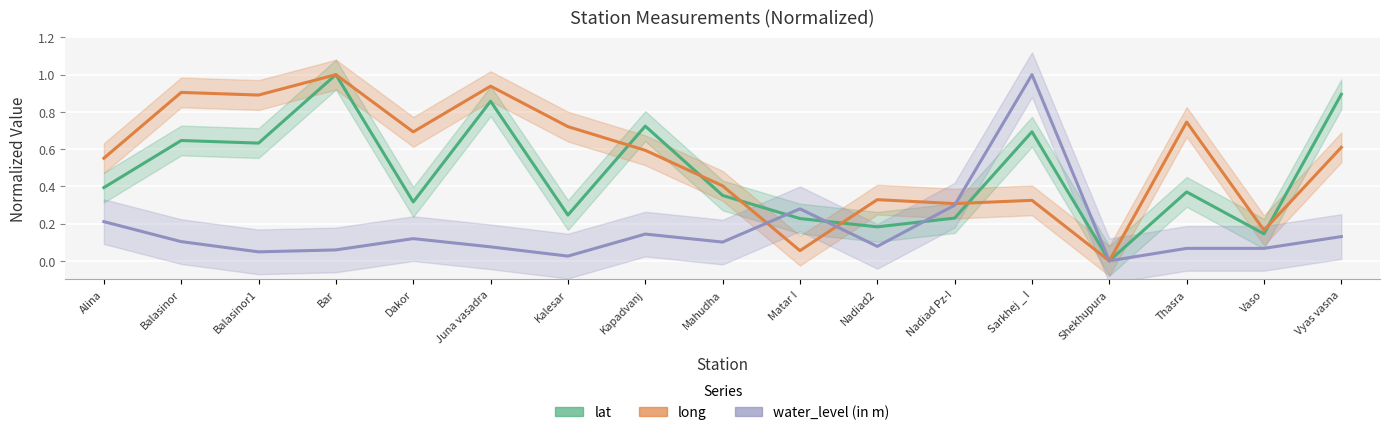

What is the label of the 15th point from the right?

Balasinor1